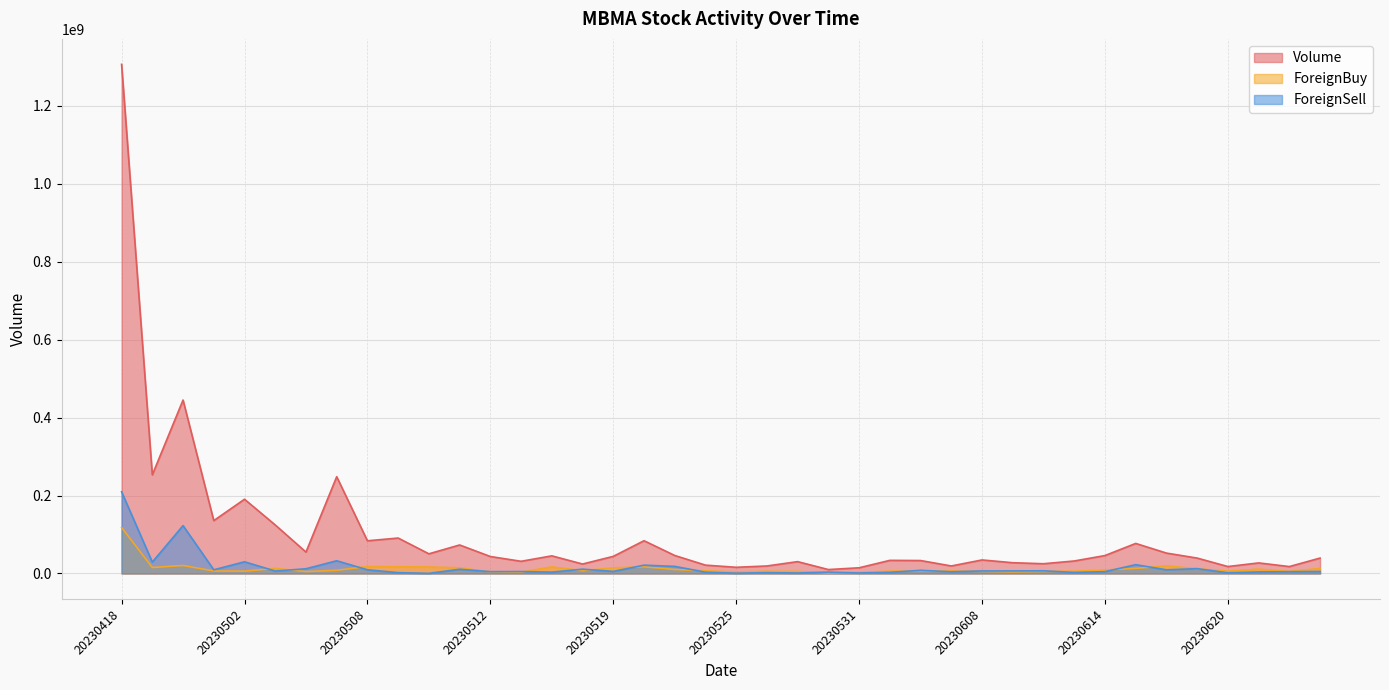

Reading left to right, what are all the values shown in this chart?

Volume: 1306040800	253021200	444923500	135630400	190442300	124451800	54894200	248253100	83839400	90885400	50420600	73140200	43518500	31261700	45222900	24250300	43883300	84040800	46162600	21419300	15875200	19262800	30377700	10049800	14610000	33654900	33186000	19273100	34705100	27605600	24996000	32044500	45966900	77061800	52324200	39489500	17797800	27084400	17734100	39551200
ForeignBuy: 118094900	15289600	20519600	6393800	6098000	13036700	4885000	8173300	17778900	17231300	16658200	14578200	3875000	3231600	16890900	7062700	14339400	17113100	10270400	6721400	4076600	5482400	5308100	1605100	3030800	5777300	6169100	6321500	5576300	4166200	5277200	5784500	8821100	13068000	19487400	12146500	5913600	11056300	5276700	12808300
ForeignSell: 209490000	29209300	122760600	9449300	29938700	6281600	12087600	32623900	9440700	2102100	320600	10800600	4688400	4963100	3463700	11033300	5343600	21314100	18232700	3306400	759600	2116500	1201000	3531500	1269600	3008600	8073300	4352100	6481800	6518000	6829800	2645000	4649100	22597600	9449400	12391500	1682900	3979800	4616300	5151500